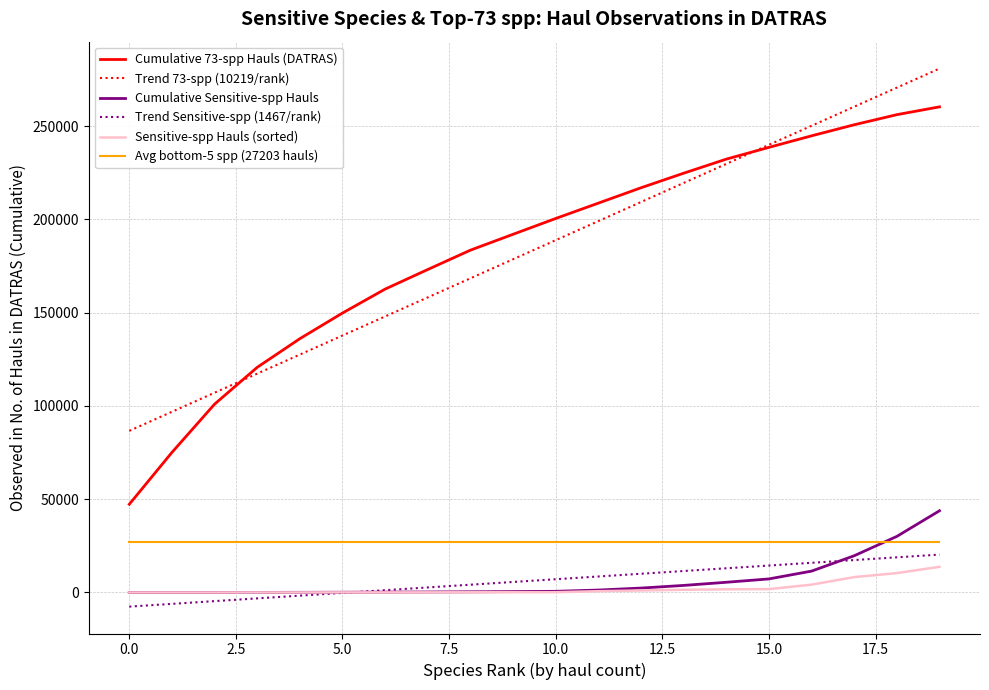

True or false: Trend Sensitive-spp (1467/rank) and Trend 73-spp (10219/rank) cross at least once.

False